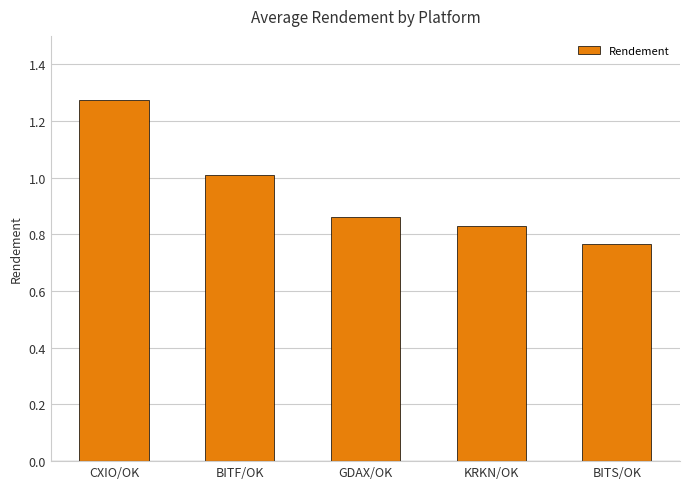

What is the change in value from BITF/OK to GDAX/OK?

-0.1